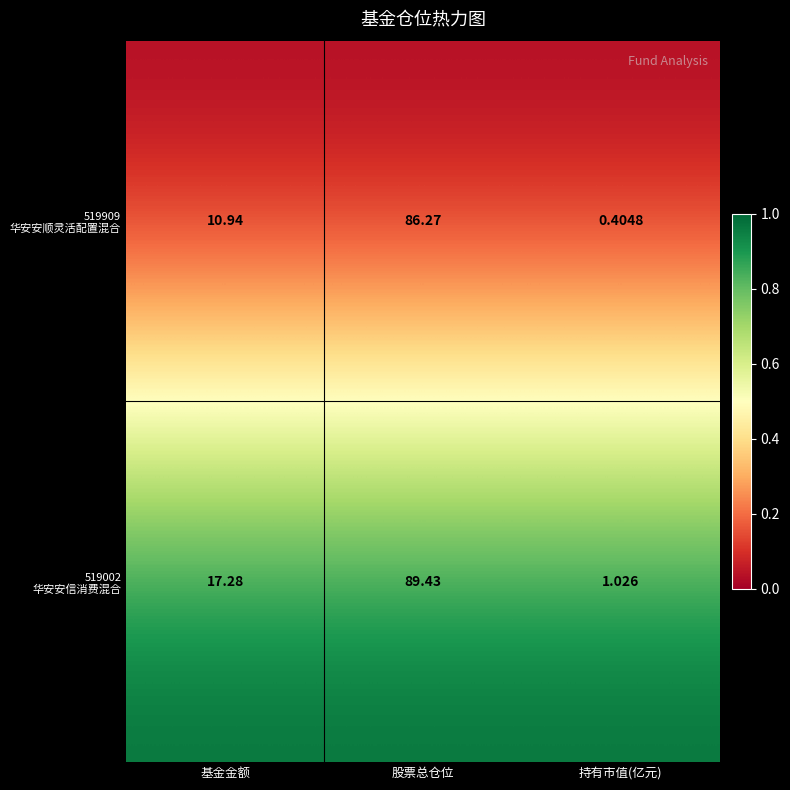

At which category is the sum across all series the highest?

股票总仓位